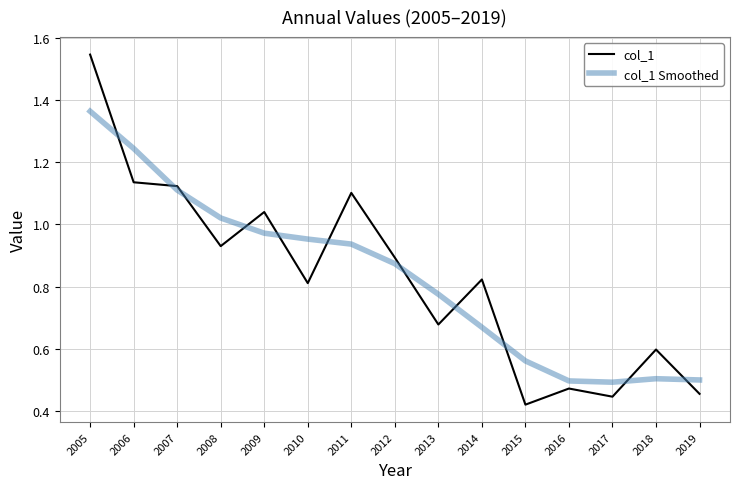

Rank the series by their maximum value, from lowest to highest.

col_1 Smoothed, col_1